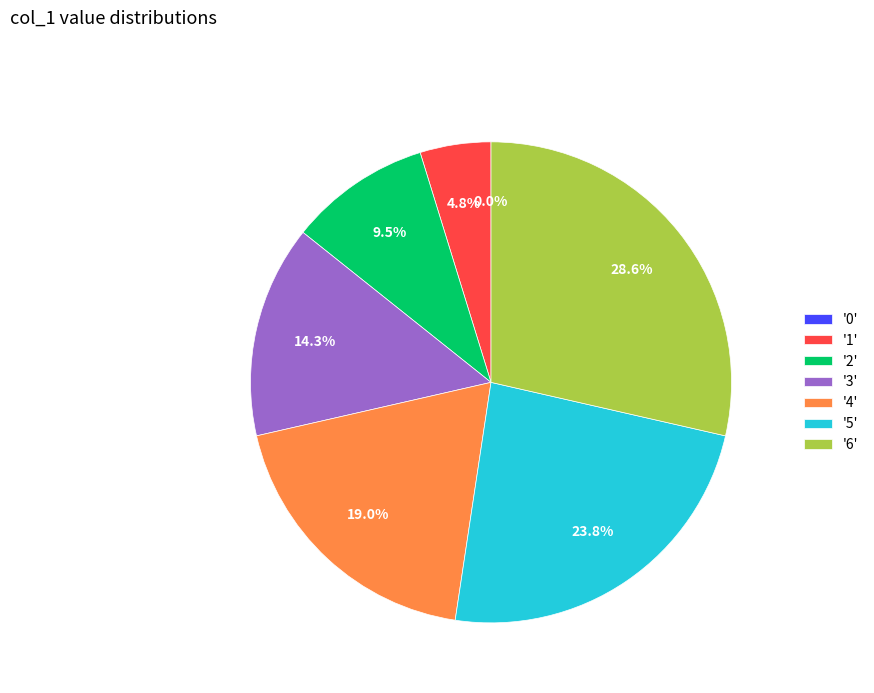

Which category has the biggest portion of the pie?

6